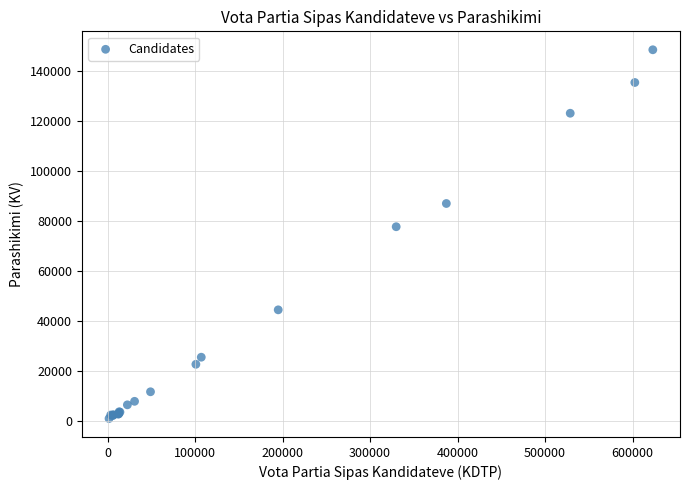

What Y value in the scatter plot is closest to 74819?

77794.4